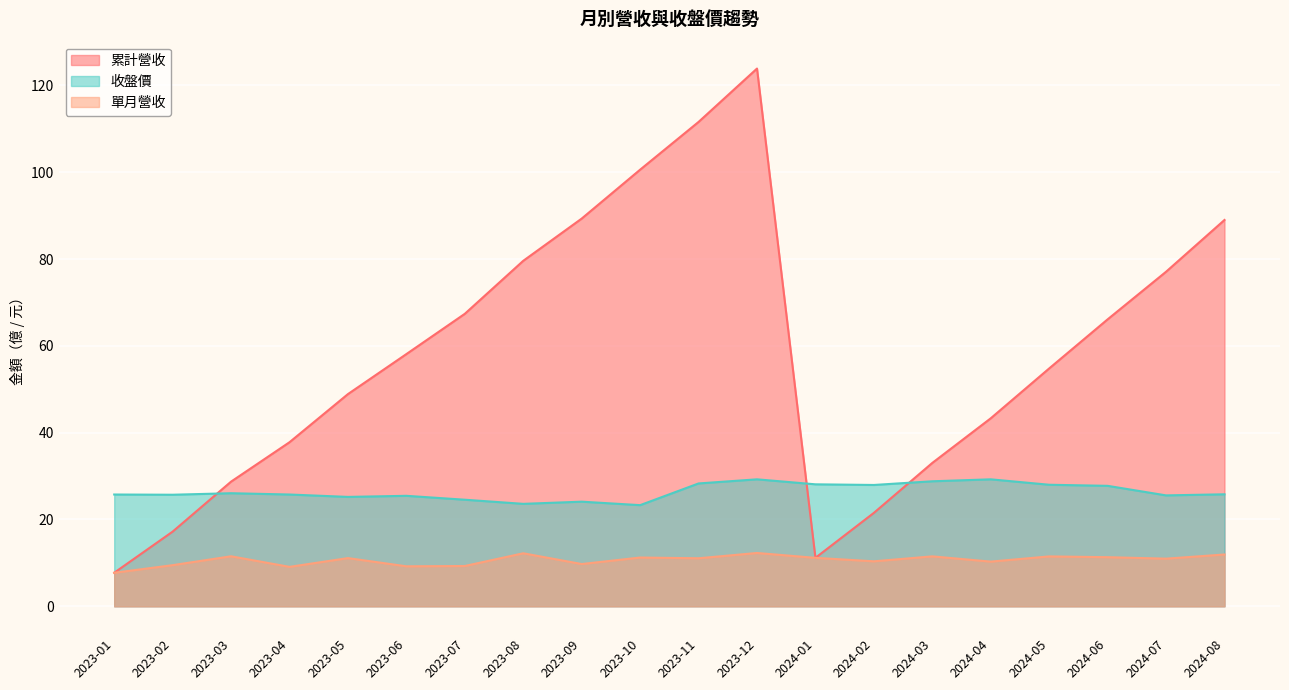

What is the total value across all series at 2023-05?

85.2